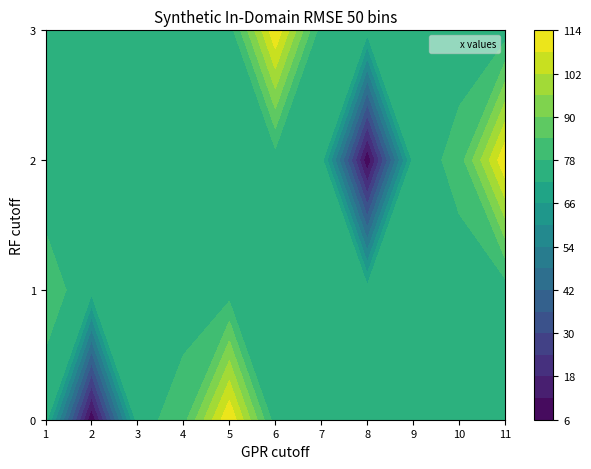

What is the minimum value for 0?

6.3